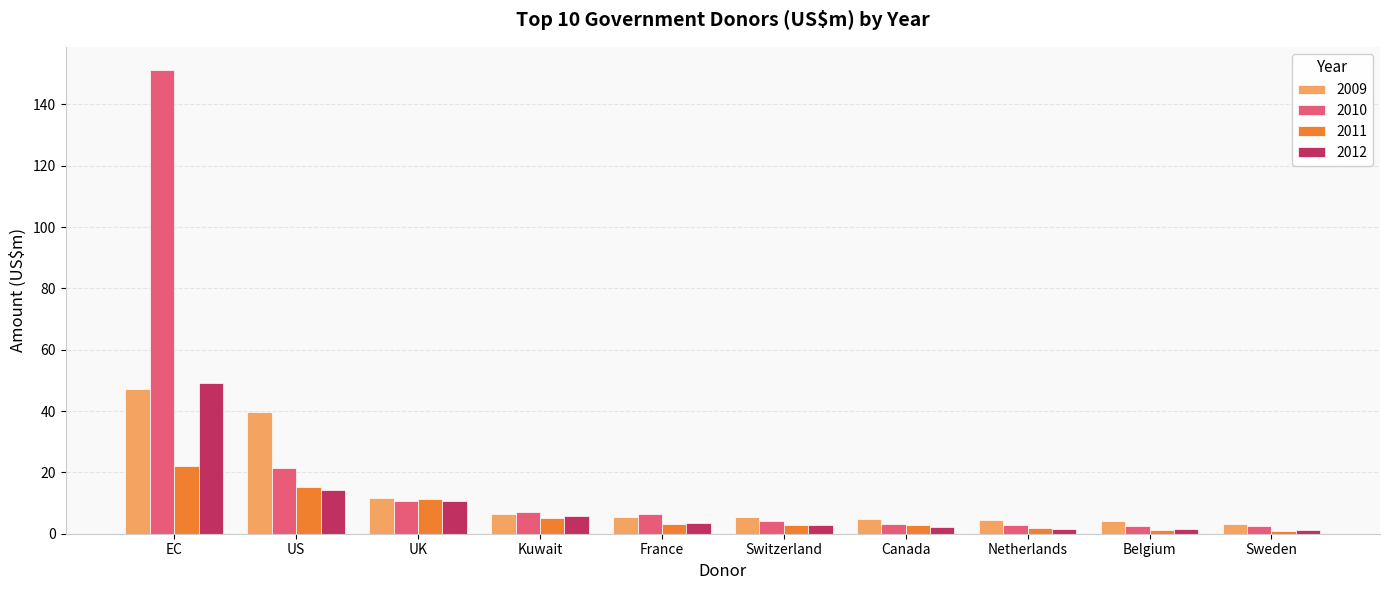

Which category has the highest value in the 2011 series?

EC